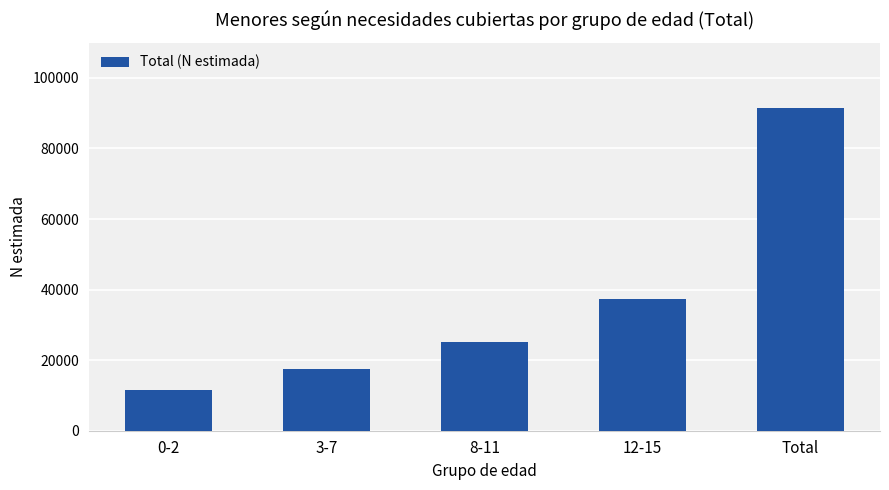

Rank the categories by value from highest to lowest.

Total, 12-15, 8-11, 3-7, 0-2